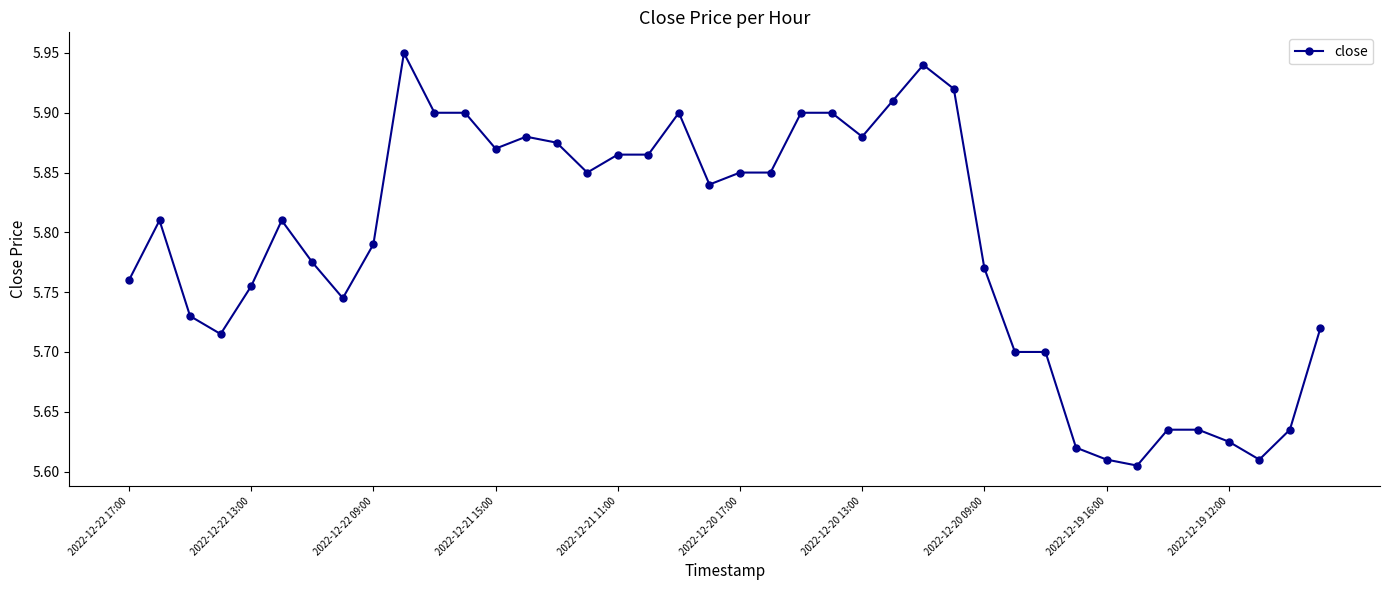

Count the values in the range 5 to 6.

40